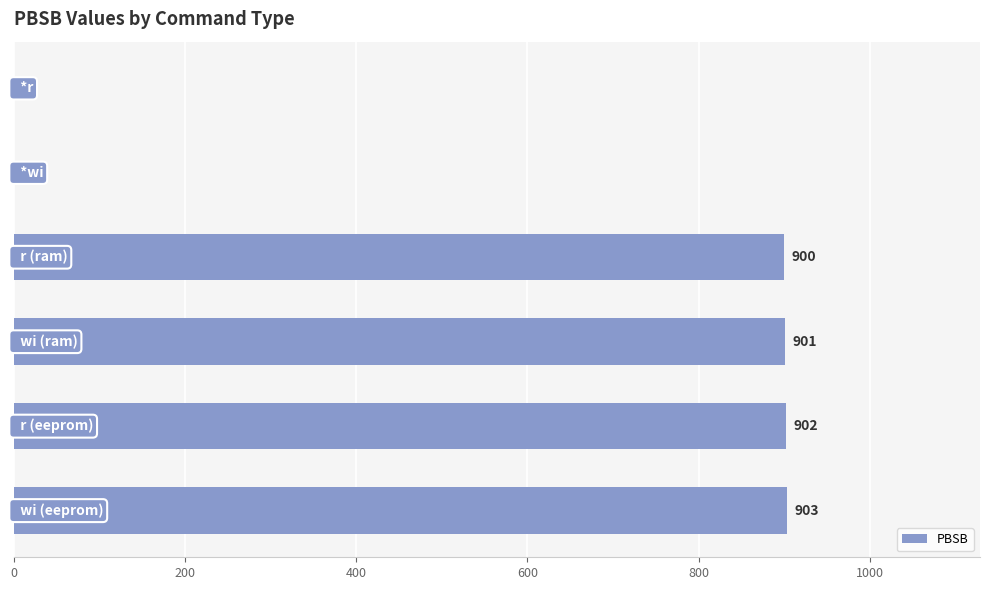

What is the change in value from 200 to 800?

+902